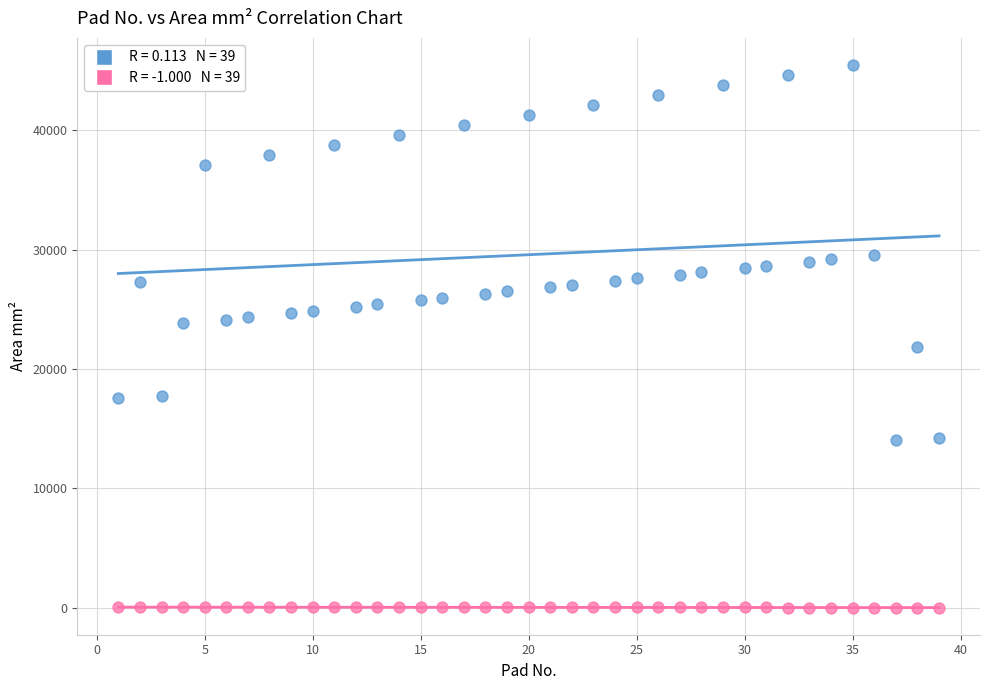

Across all data points, what is the range of Y values (max minus min)?

45462.2